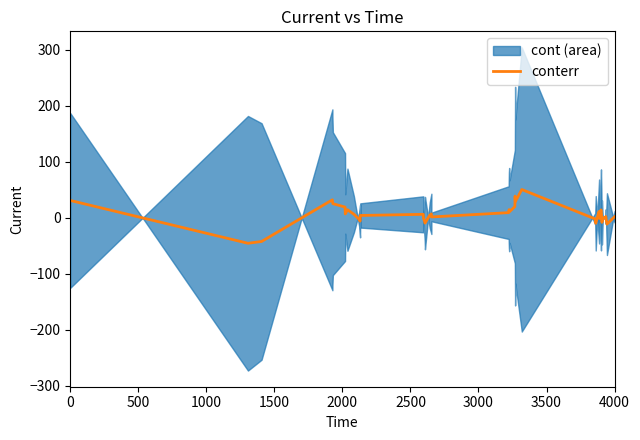

What is the lowest value of the conterr series?

-46.0